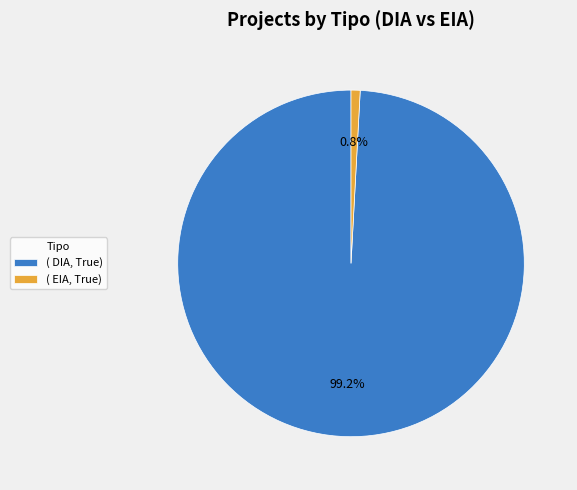

What is the largest slice in the pie chart?

( DIA, True)